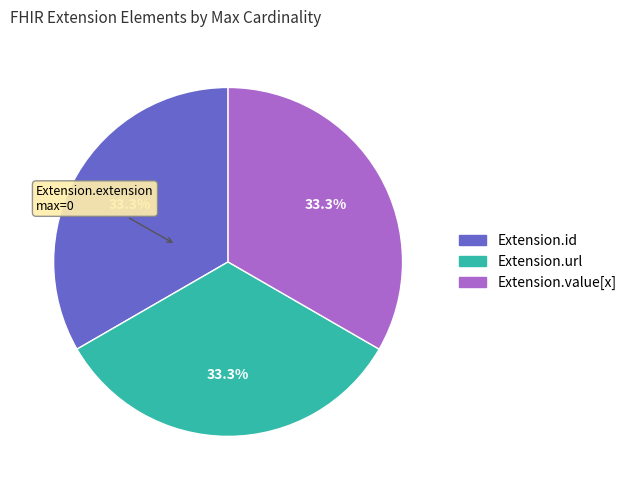

True or false: Extension.value[x] accounts for 19% of the total.

False